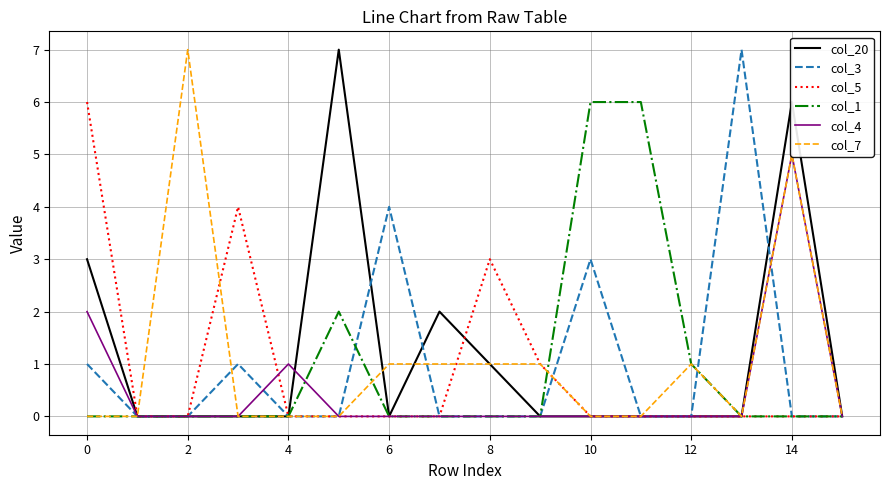

Is this an area chart (filled region under the line)?

No